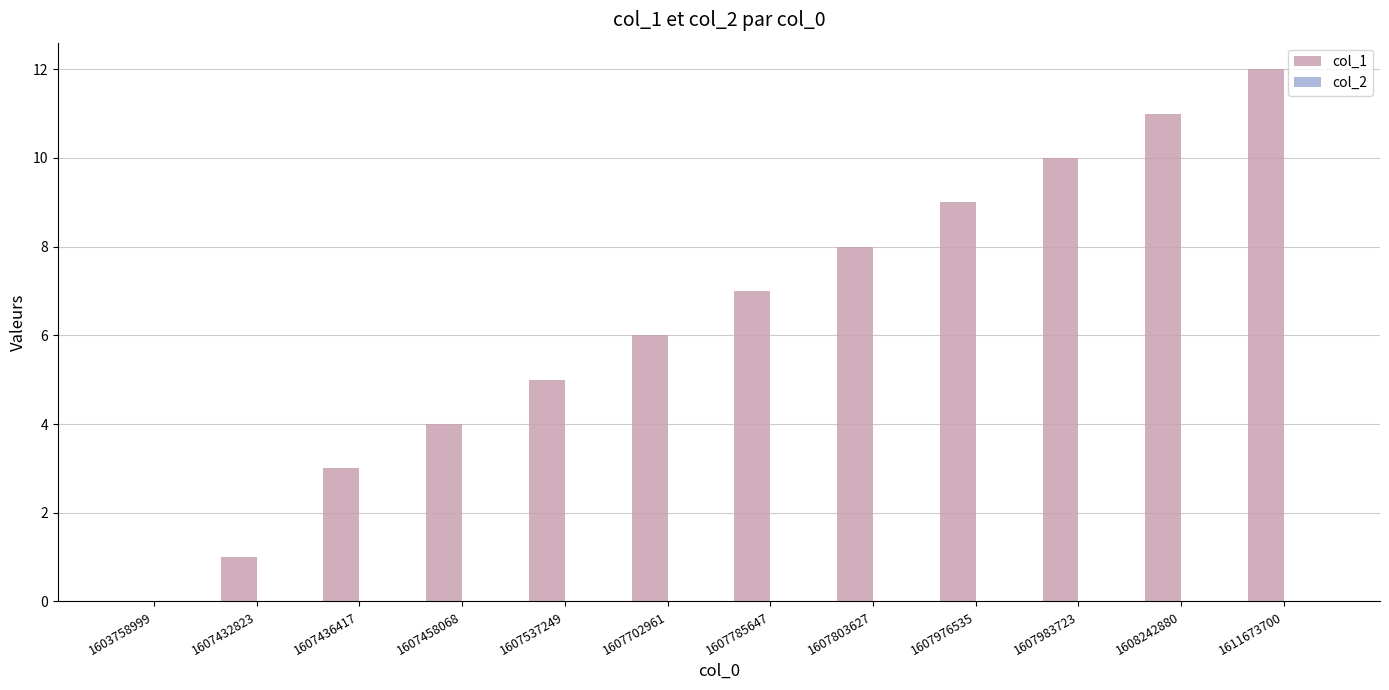

The value at 1607983723 is 10. True or false?

True